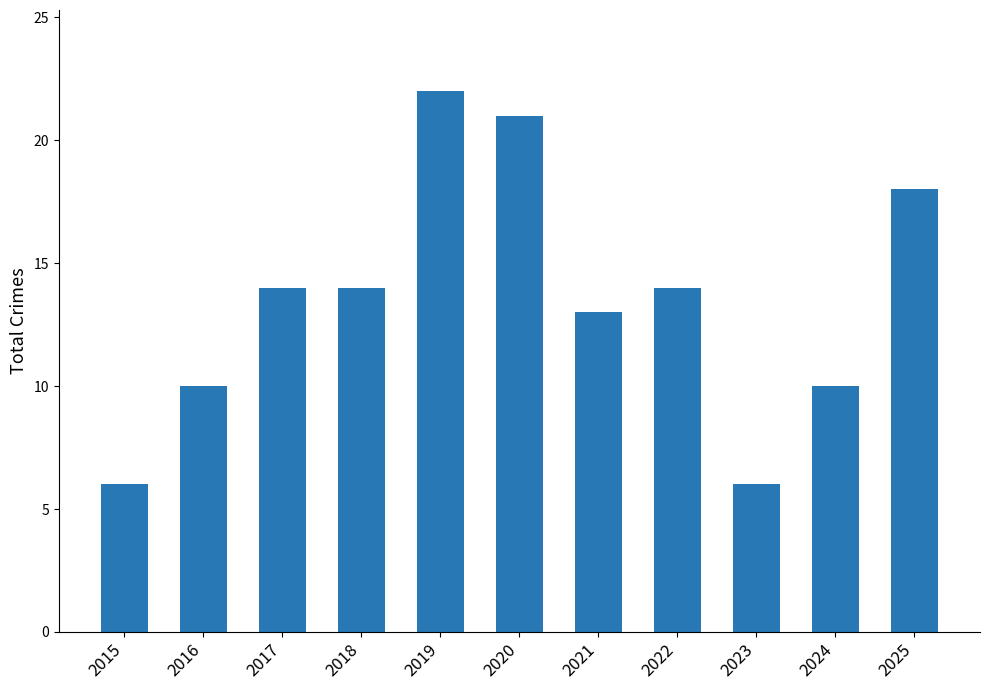

The chart shows a value of 6 at 2015. True or false?

True